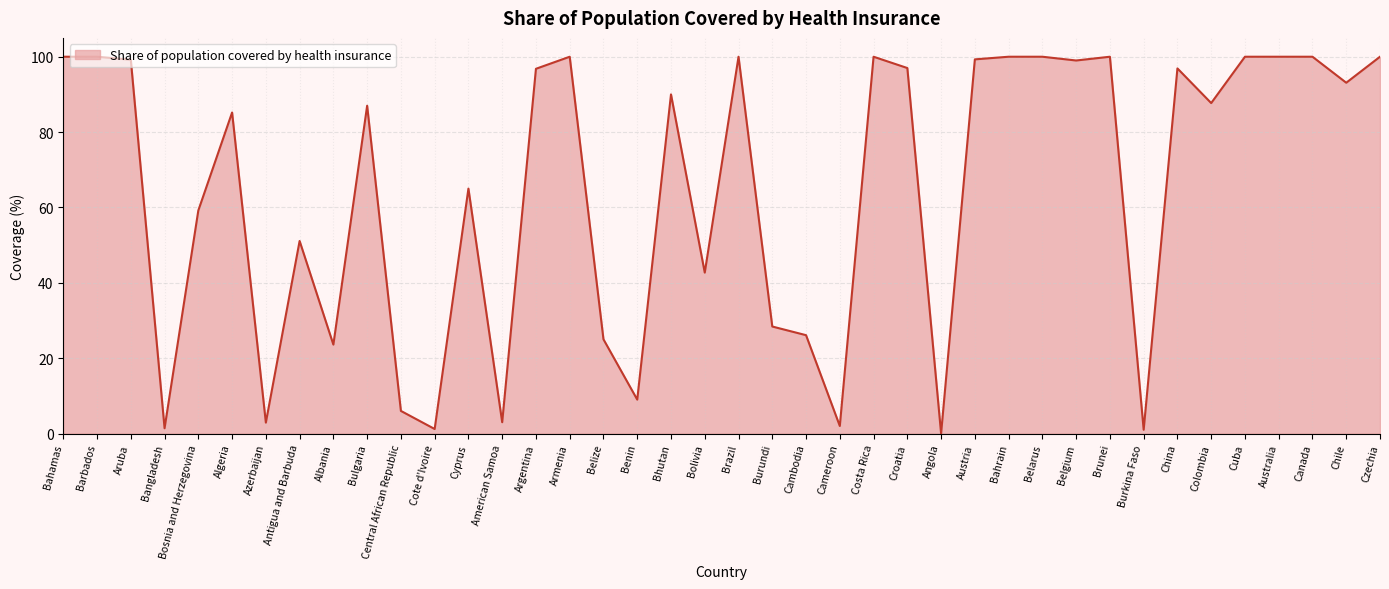

What is the maximum value shown in the chart?

100.0